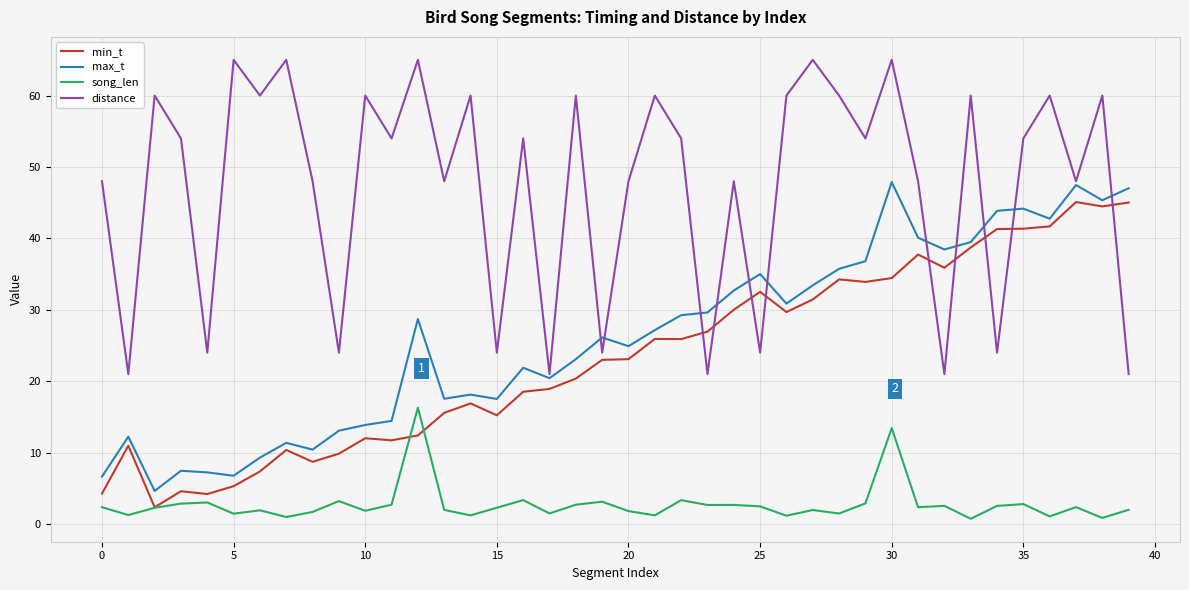

Which series has the largest total across all categories?

distance